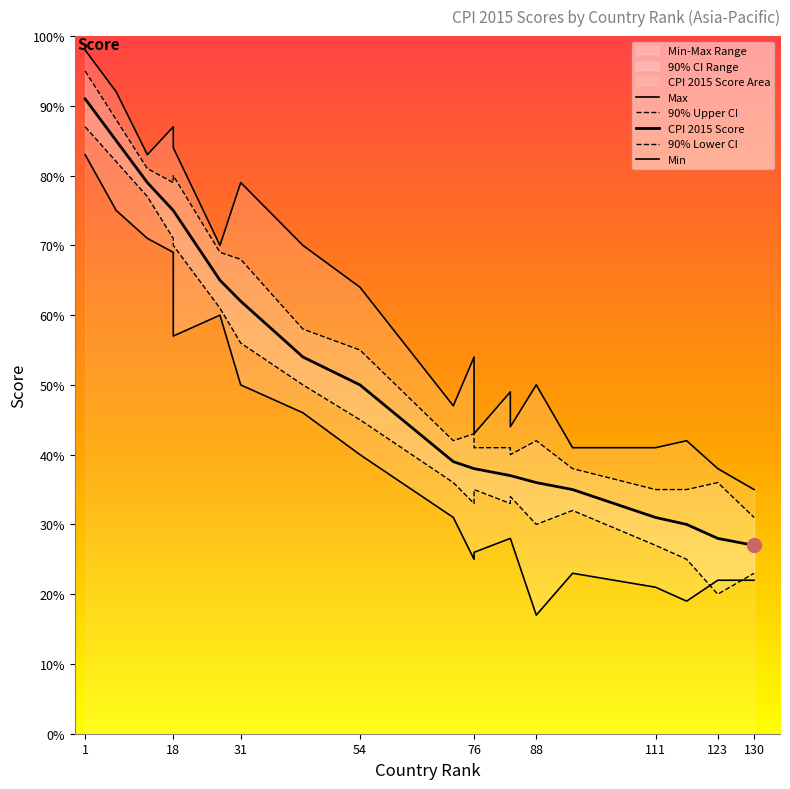

Which series has the largest total across all categories?

Max